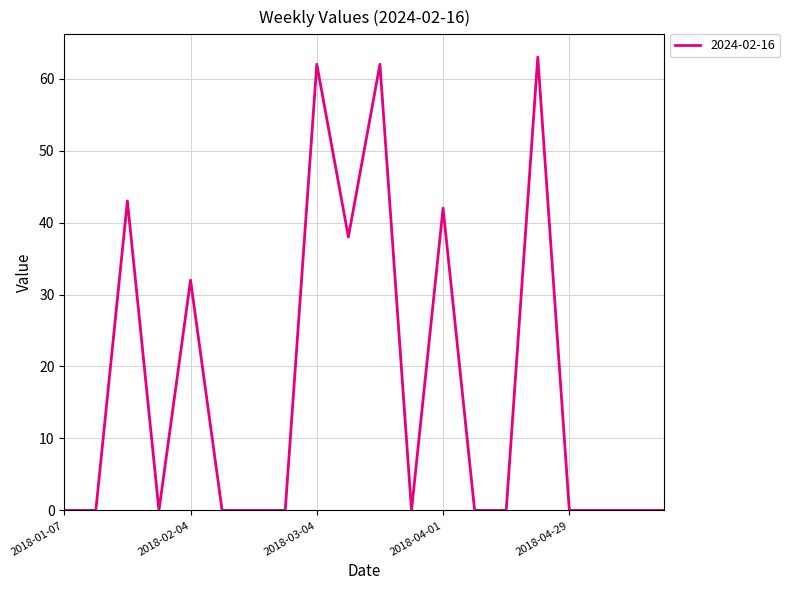

Does the chart display data point markers on the line(s)?

No